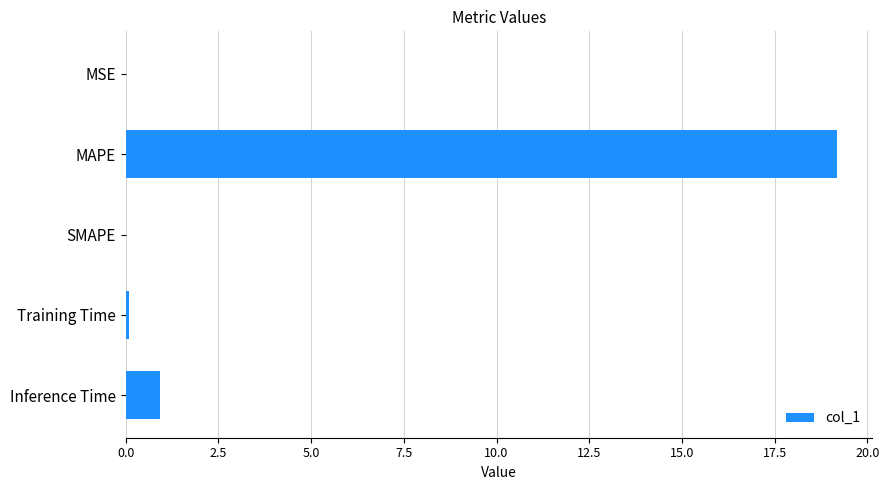

Does the chart contain stacked bars?

No